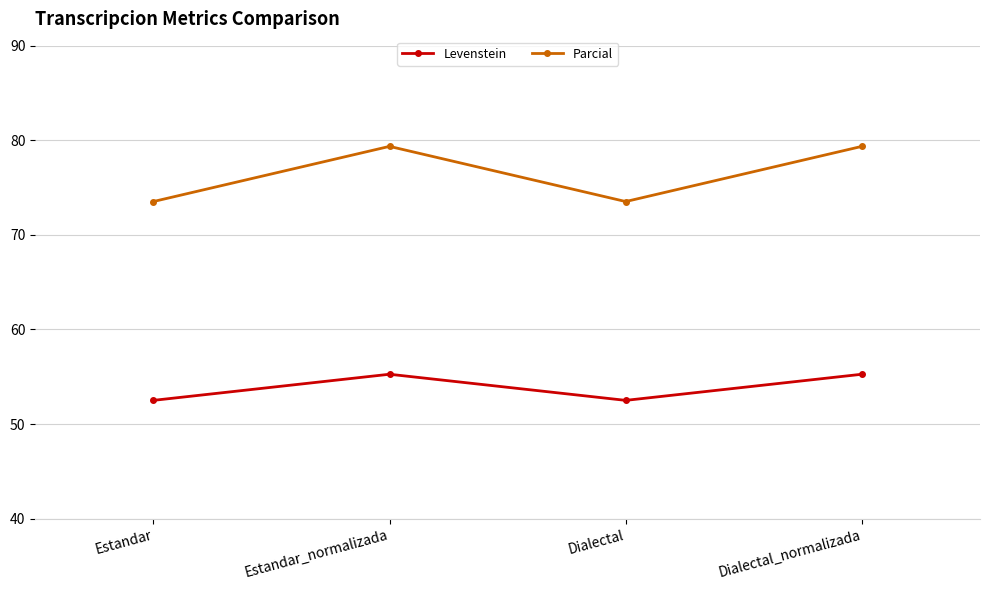

What is the difference between the maximum and second lowest values in the Parcial series?

5.8